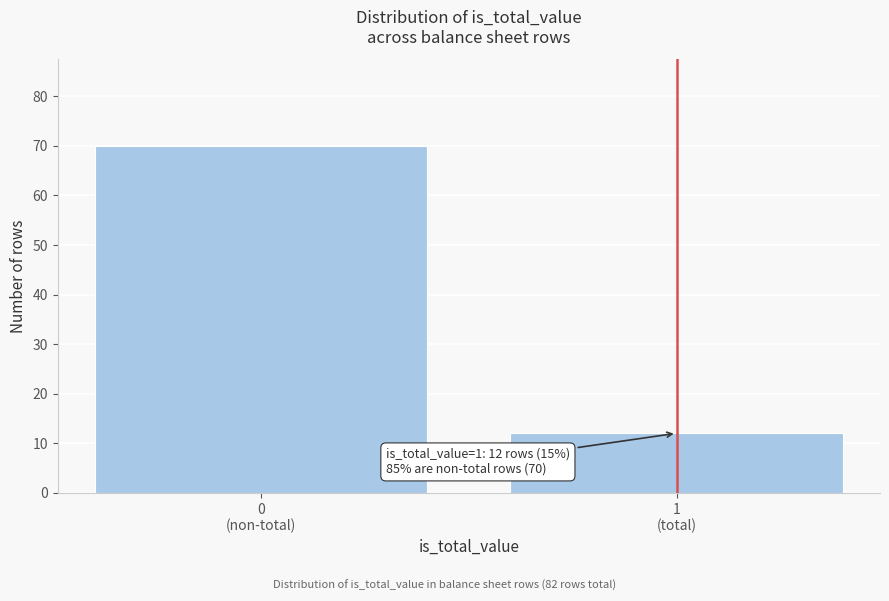

Reading left to right, list all the values displayed in this chart.

70	12